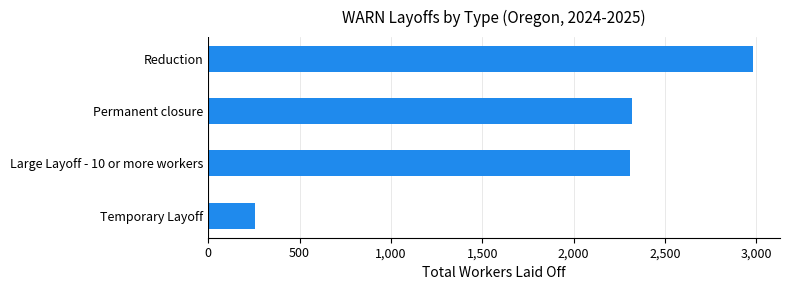

How many bars are there in total?

4